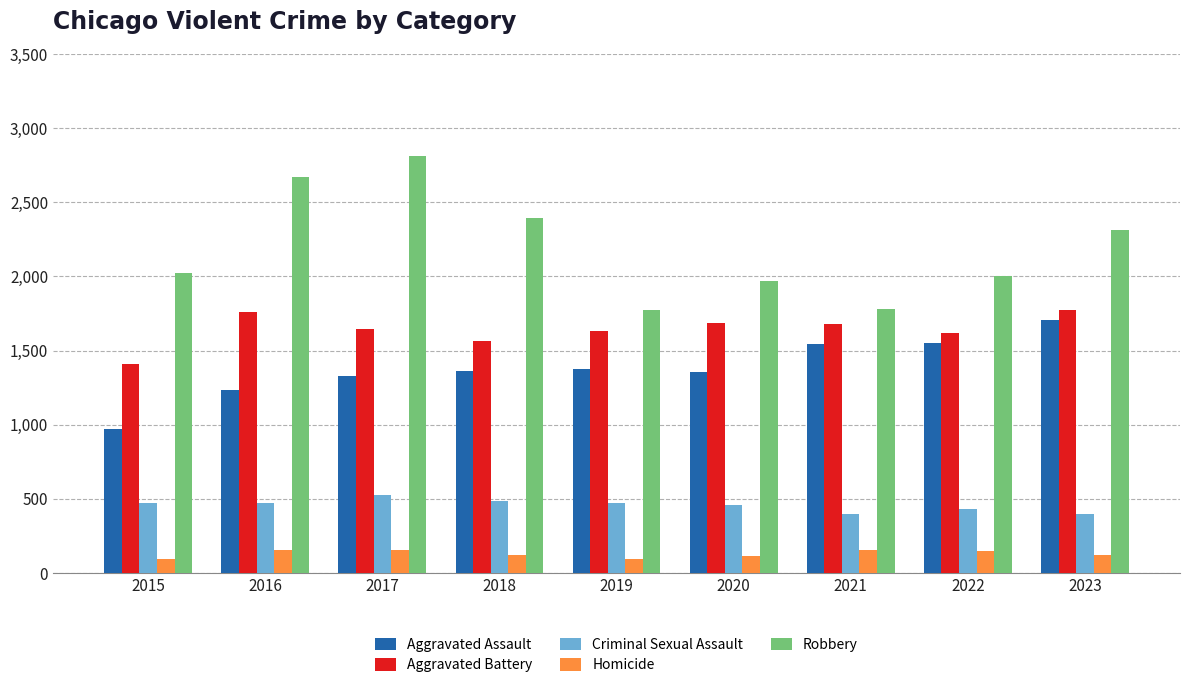

How many groups of bars are there?

9